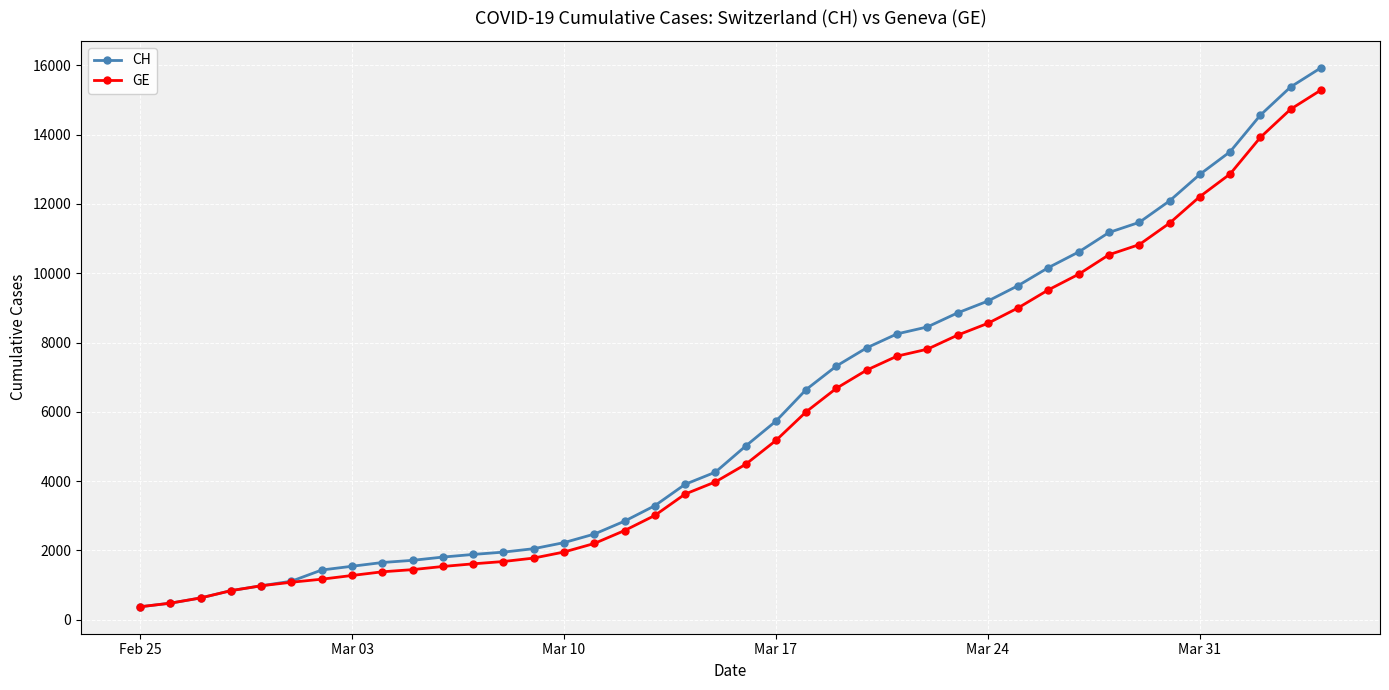

Is this an area chart (filled region under the line)?

No